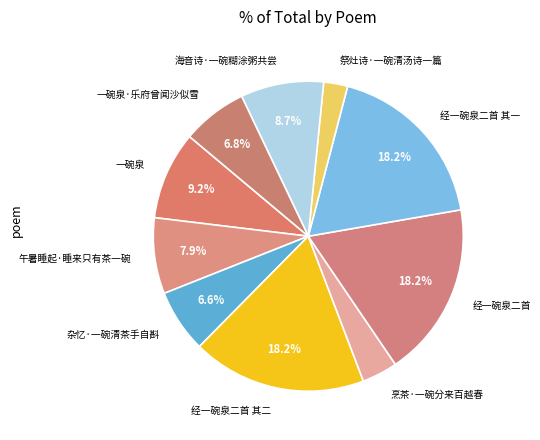

How many slices are in this pie chart?

10